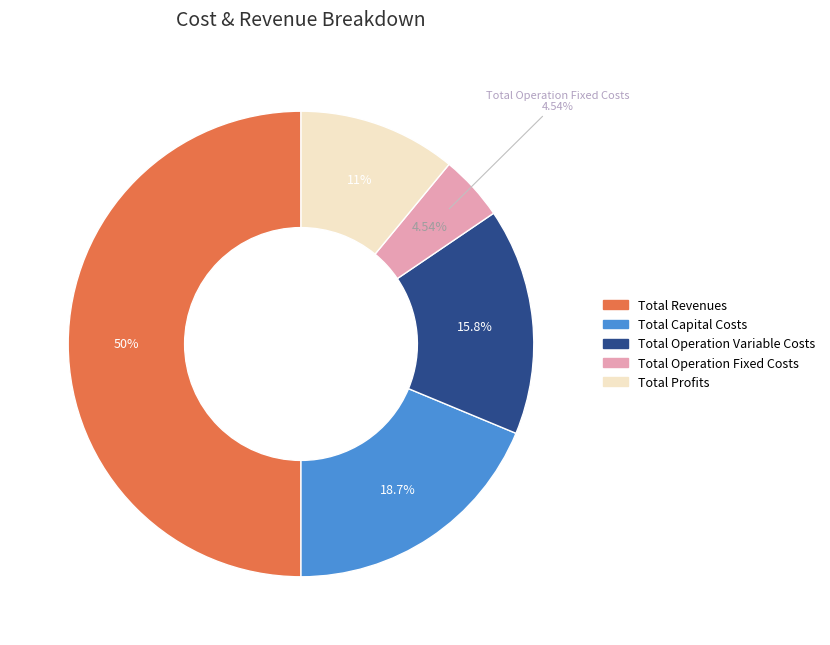

Does any single category account for the majority?

No